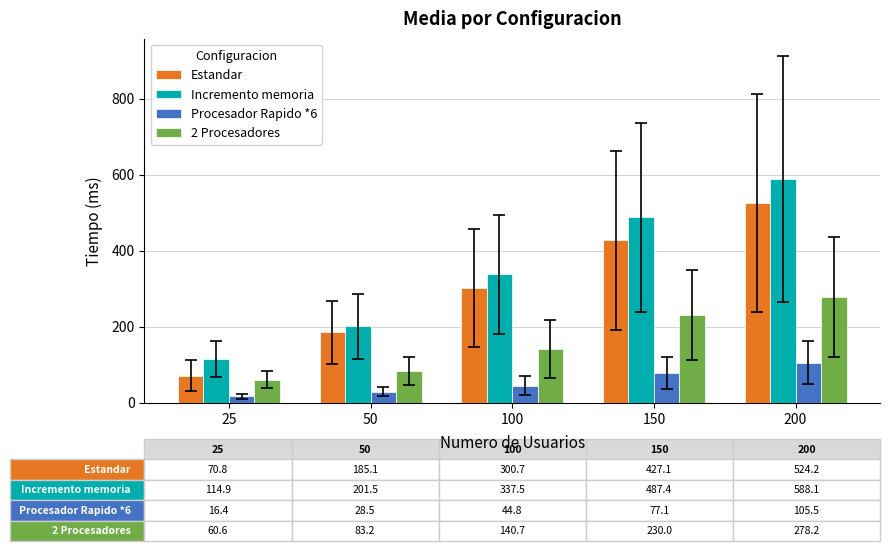

Reading left to right, list all the values displayed in this chart.

Estandar: 25=70.8	50=185.1	100=300.7	150=427.1	200=524.2
Incremento memoria: 25=114.9	50=201.5	100=337.5	150=487.4	200=588.1
Procesador Rapido *6: 25=16.4	50=28.5	100=44.8	150=77.1	200=105.5
2 Procesadores: 25=60.6	50=83.2	100=140.7	150=230.0	200=278.2